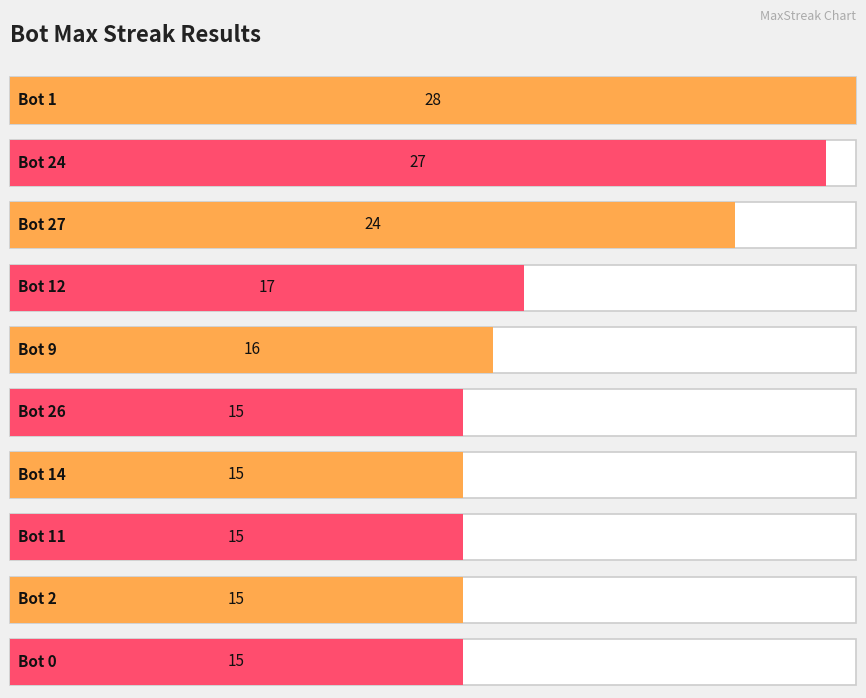

How many series are shown in this chart?

1